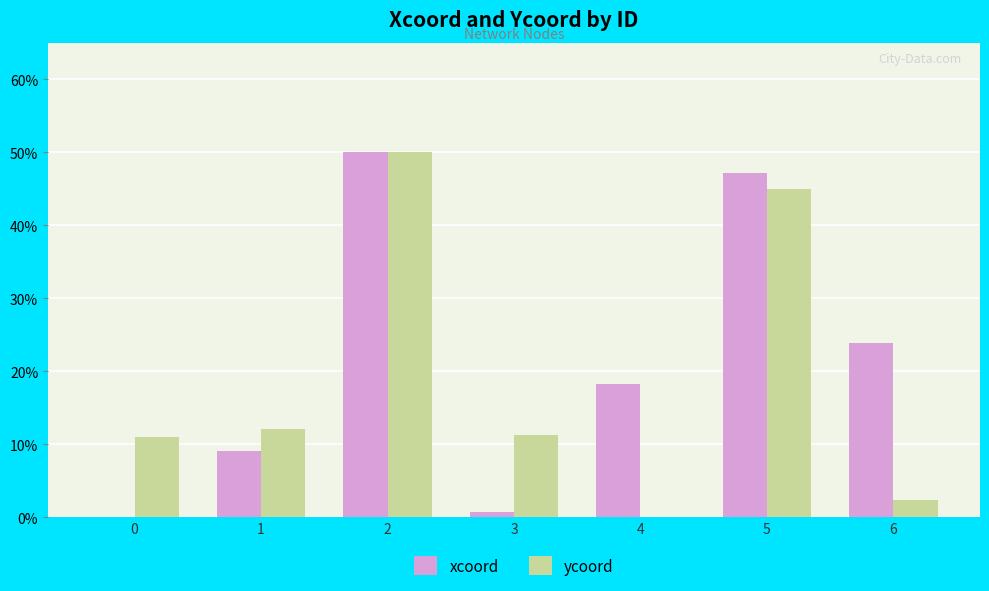

How many positive values does the ycoord series have?

6